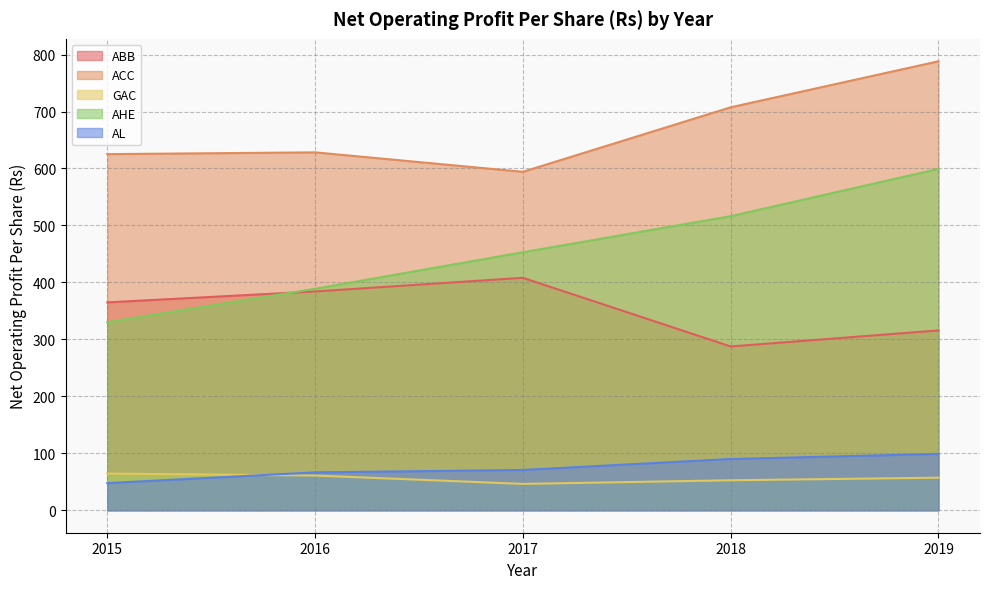

At which label does GAC first exceed 57?

2015